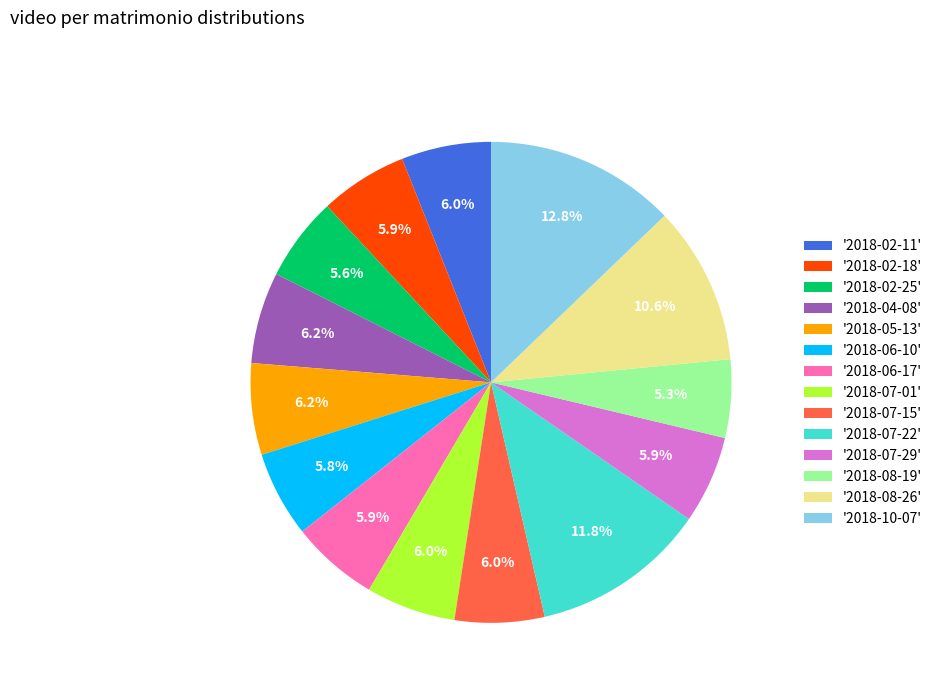

Does any single category account for the majority?

No